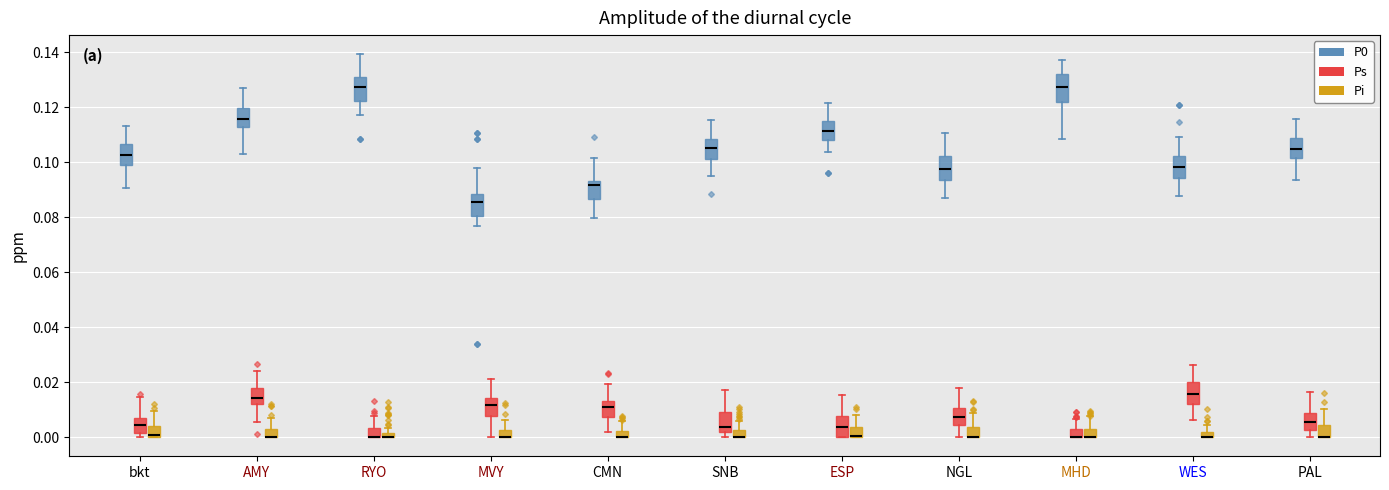

Where is the upper edge of the box for RYO (Ps) on the y-axis? The values are not printed on the chart, so give them approximately, as read against the axis.

0.004